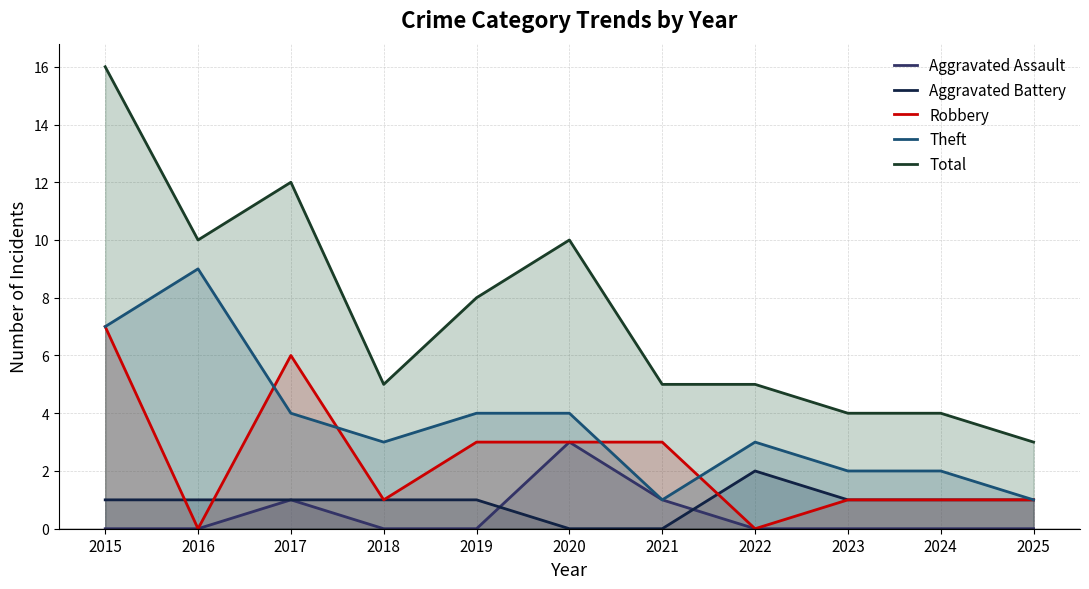

True or false: Robbery and Aggravated Assault intersect in this chart.

False